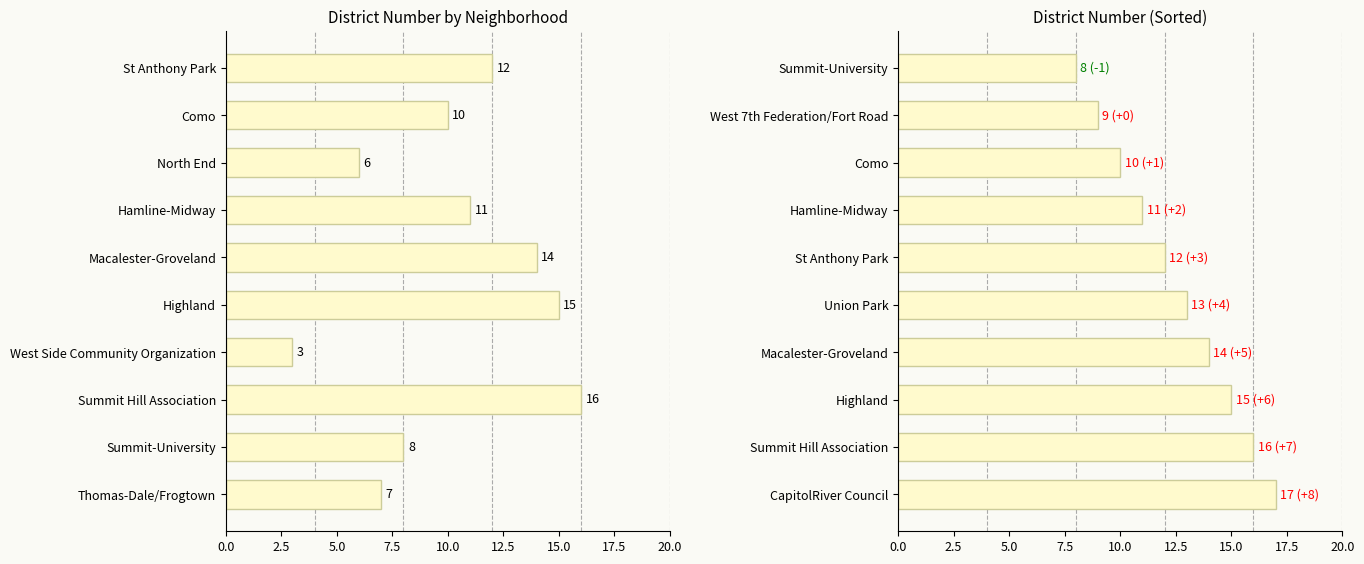

The value at Highland is 3. True or false?

False